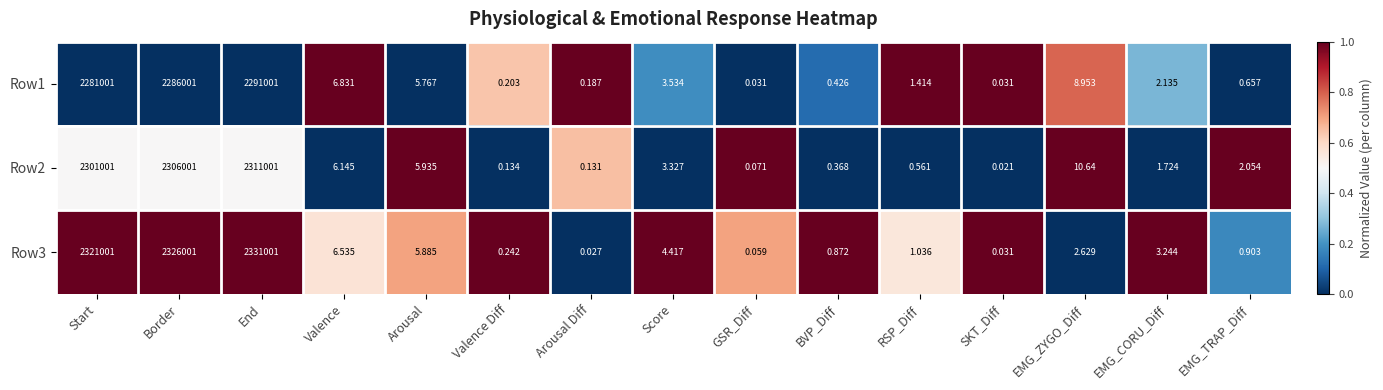

At which label does Row2 reach its peak?

End